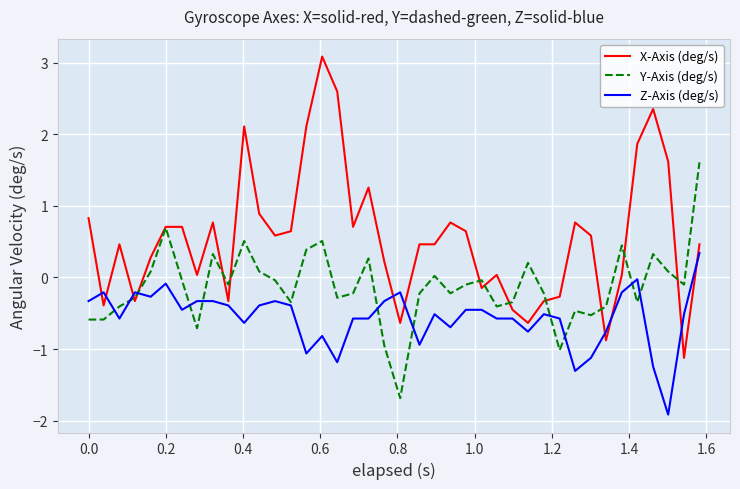

Which series has the largest range (max minus min)?

X-Axis (deg/s)